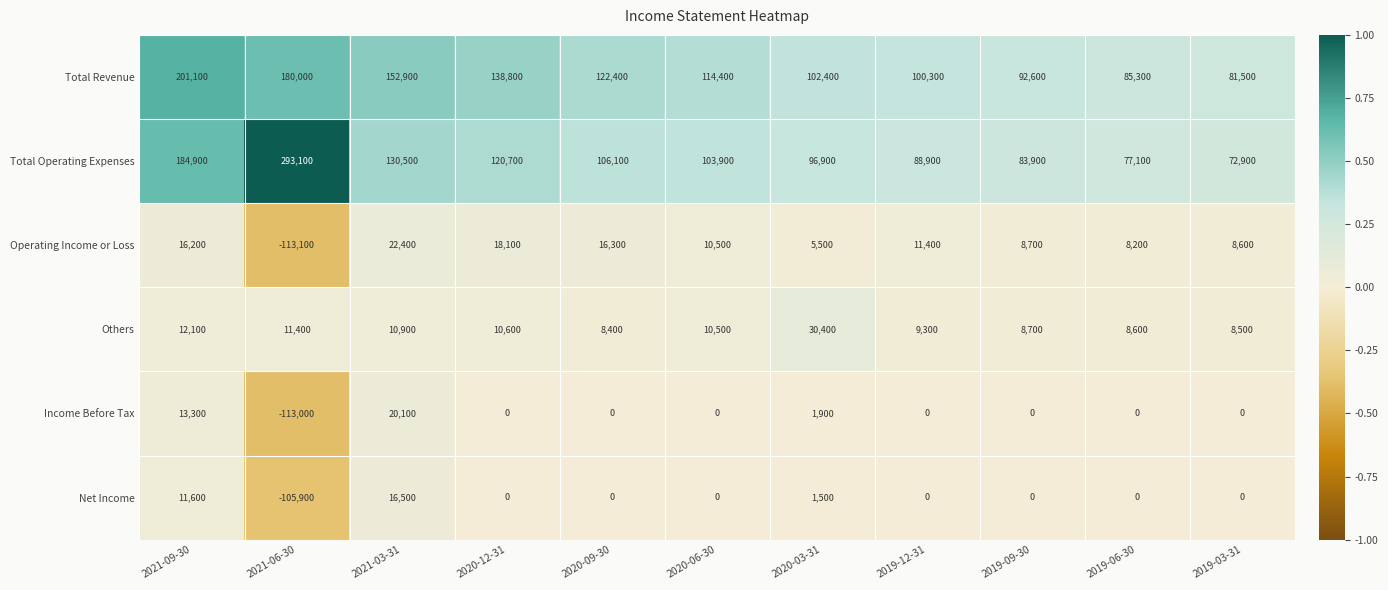

How many series are shown in this chart?

6